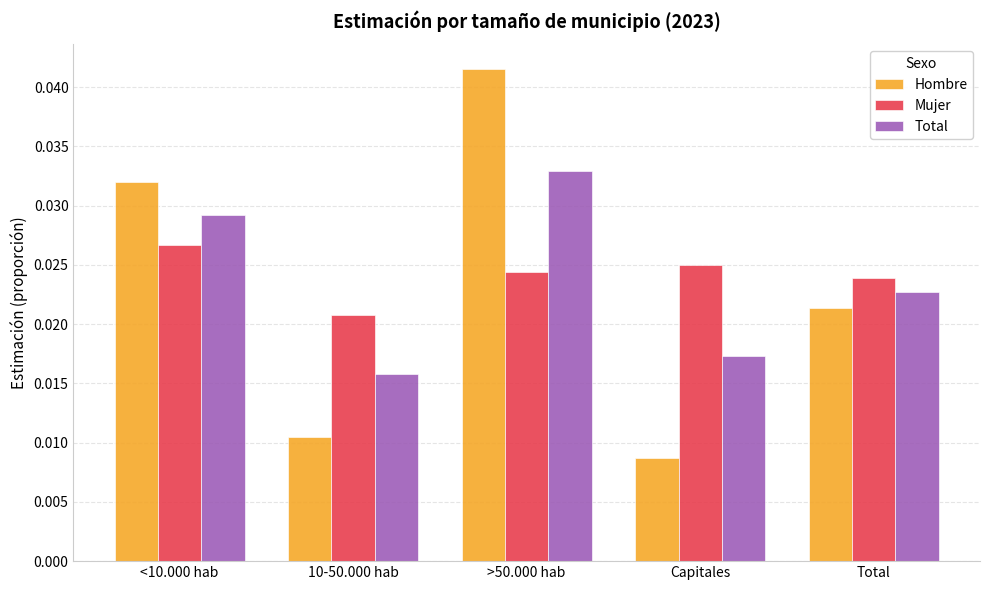

How many distinct data groups are displayed?

3